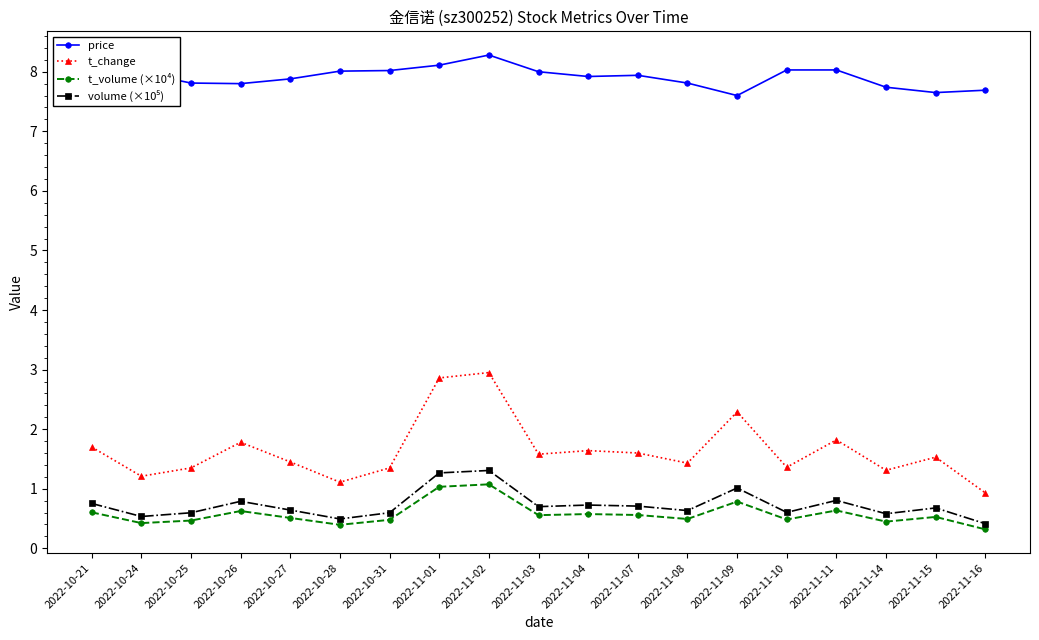

At how many categories does at least one series exceed 6?

19